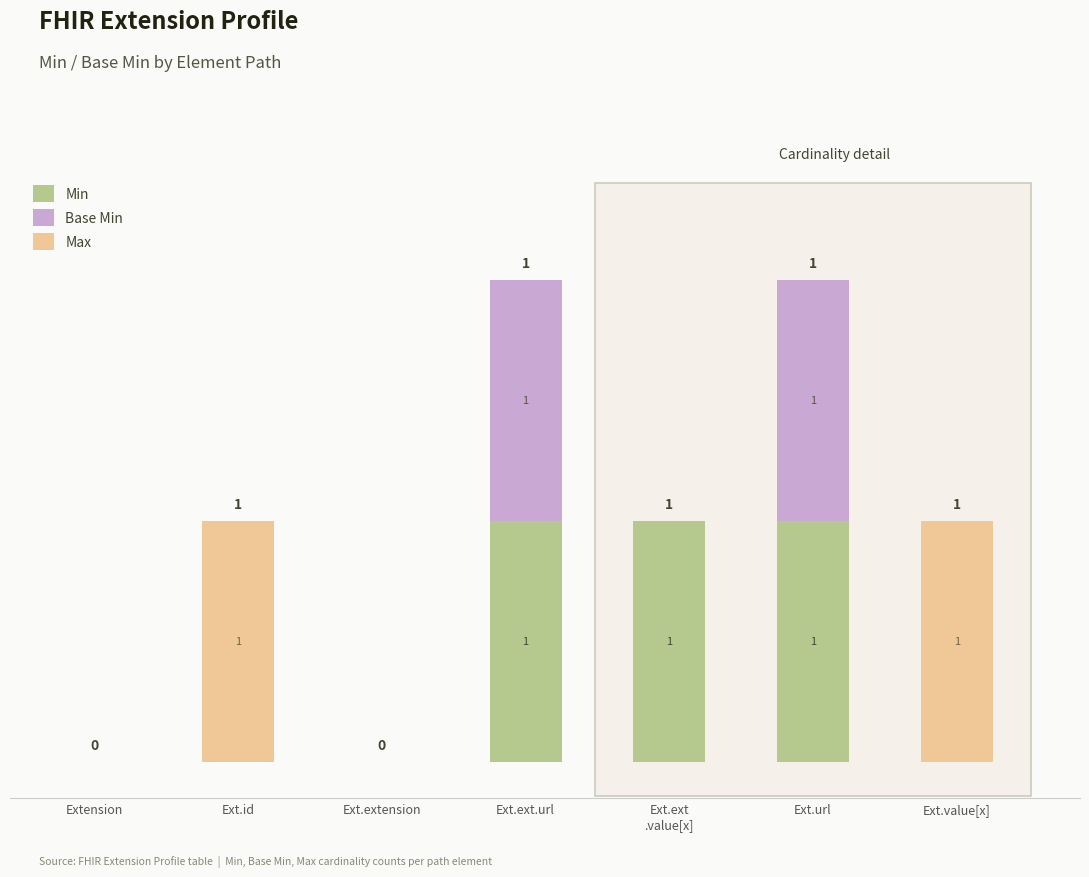

Between Ext.ext
.value[x] and Ext.ext.url, which is larger?

Ext.ext
.value[x]